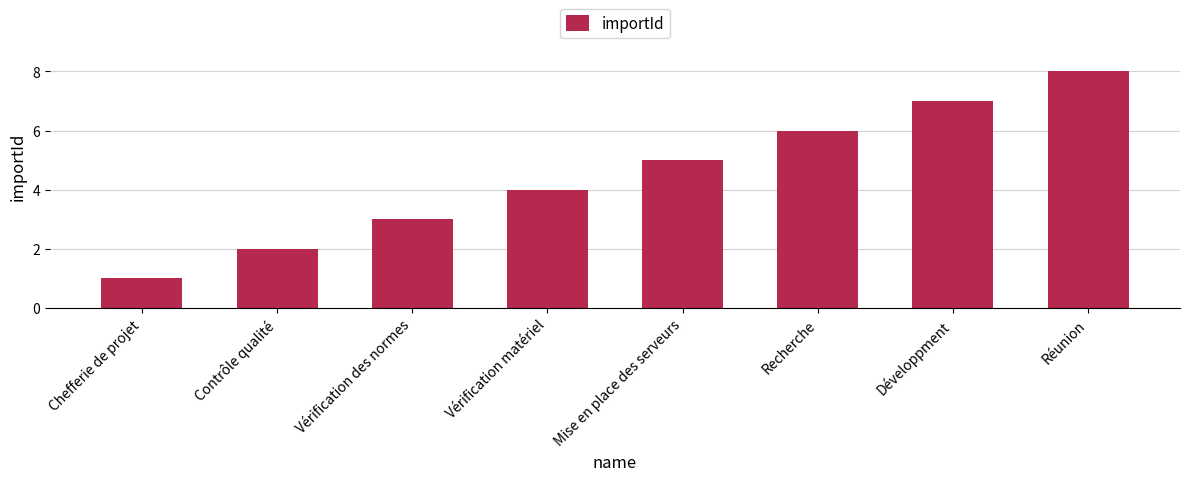

What is the difference between the values at Chefferie de projet and Vérification des normes?

2